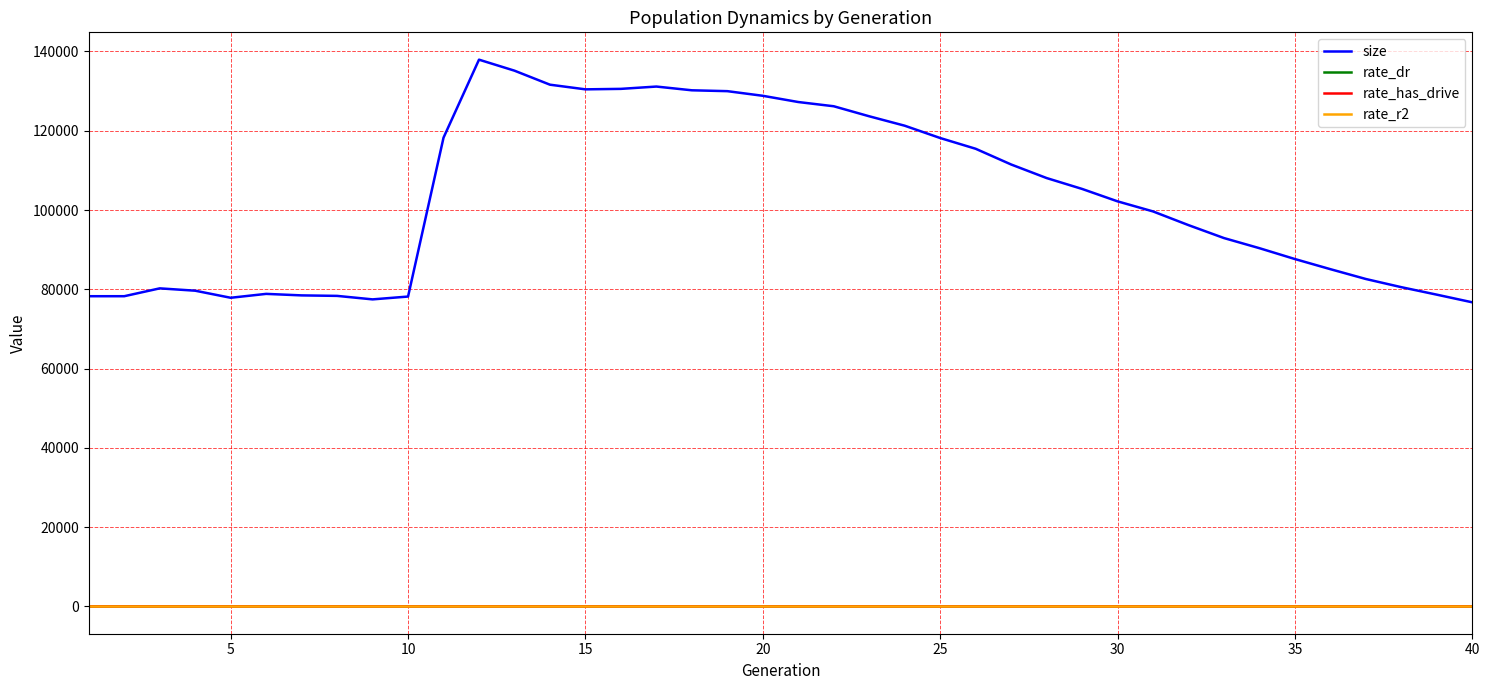

How many lines are shown in the chart?

4